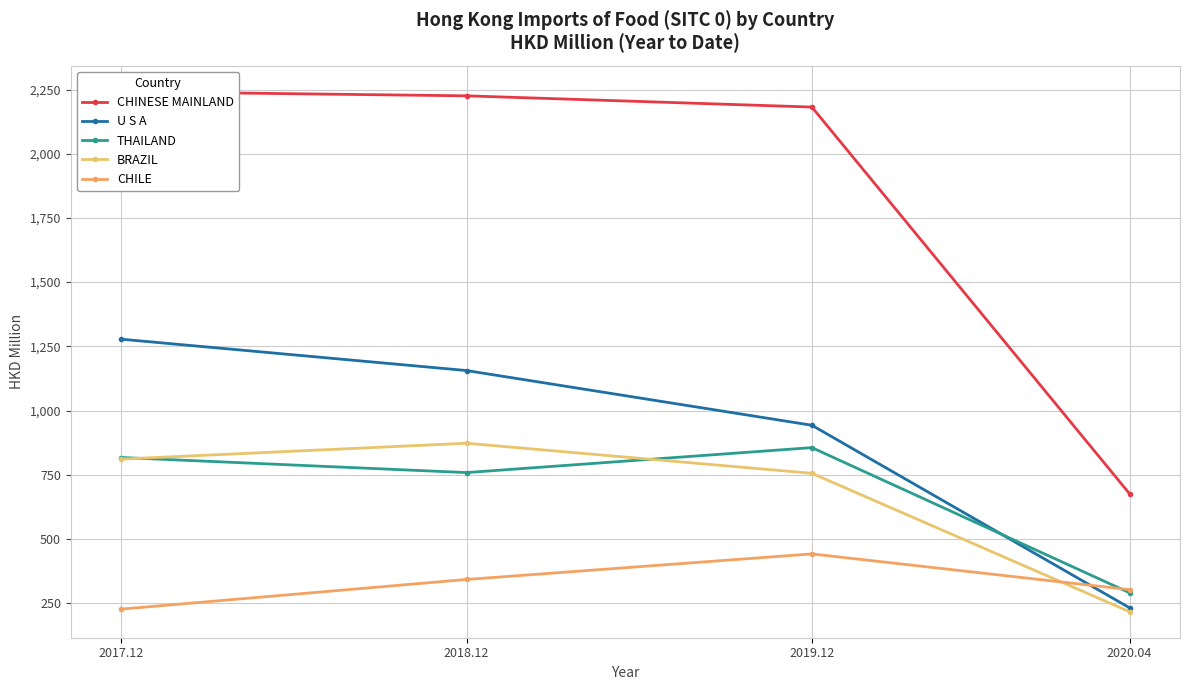

How many interior local peaks does the THAILAND series have?

1